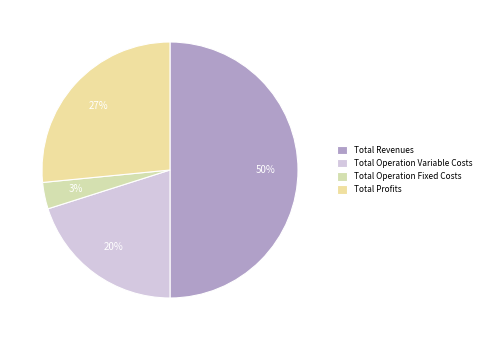

Does any single category account for the majority?

No